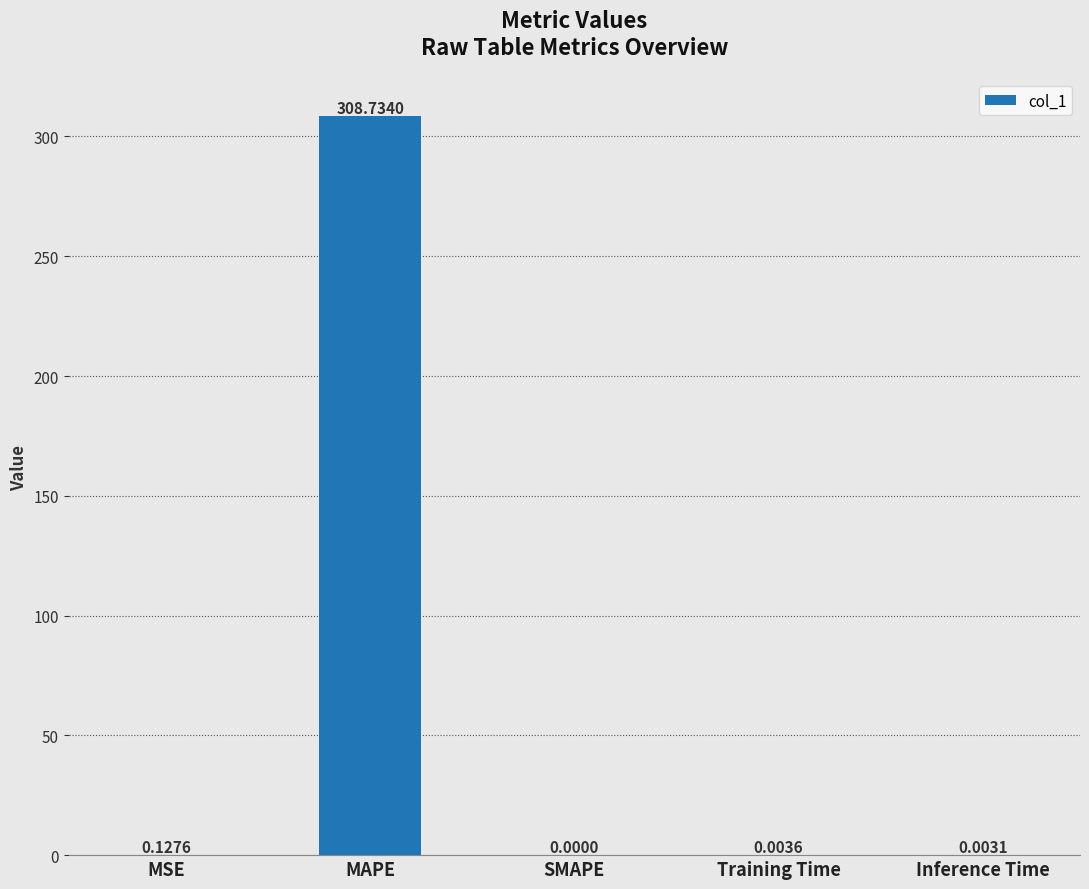

Where is the data nearest to the value 154?

MSE